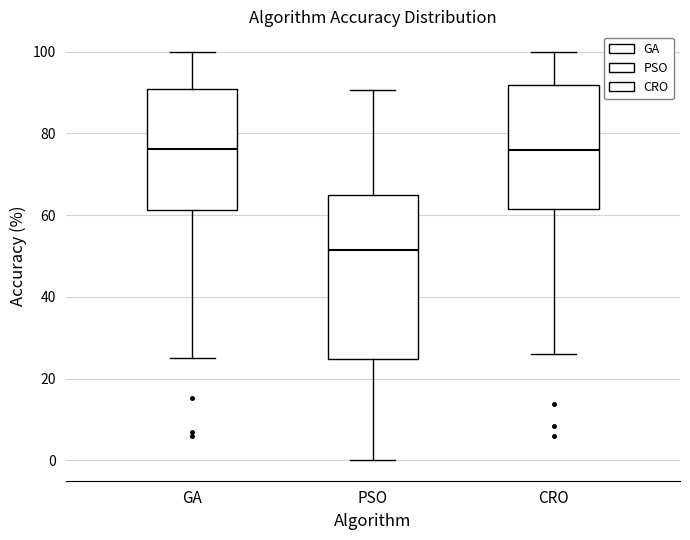

Where is the upper edge of the box for CRO on the y-axis? The values are not printed on the chart, so give them approximately, as read against the axis.

92